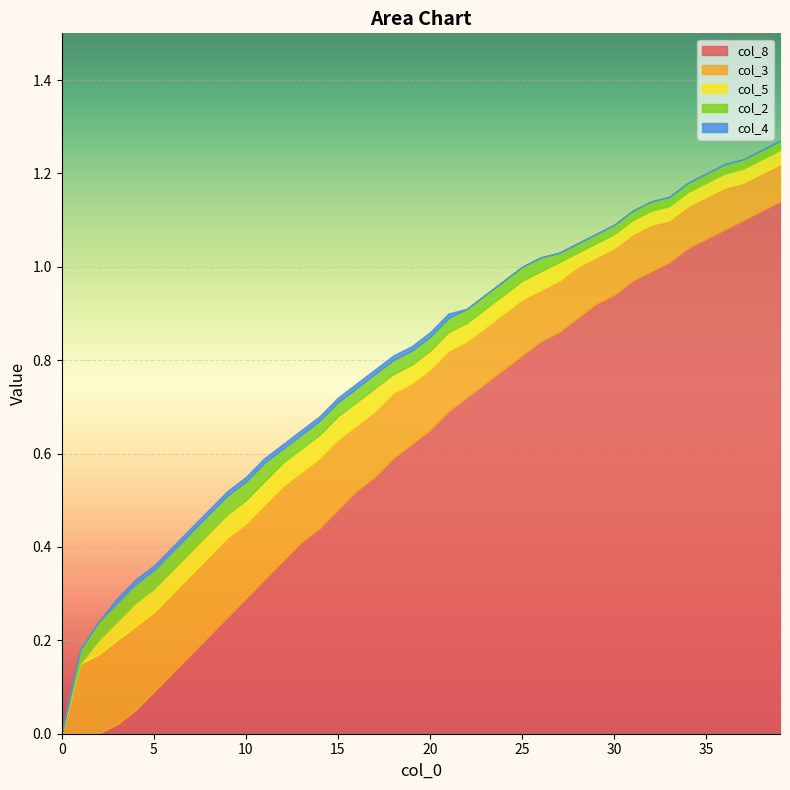

The col_8 series shows 1.1 at 20. True or false?

False